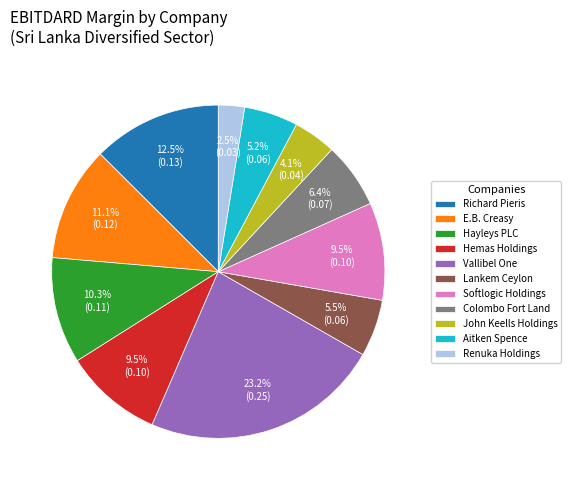

Which has a higher value, Aitken Spence or John Keells Holdings?

Aitken Spence